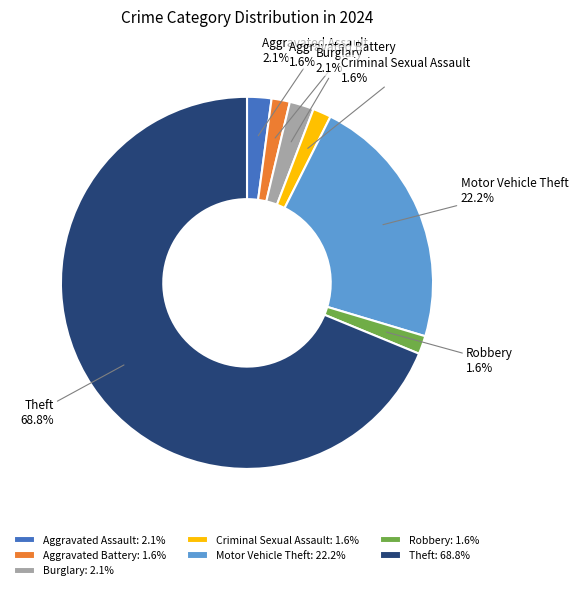

The Burglary slice represents 2% of the pie. True or false?

True